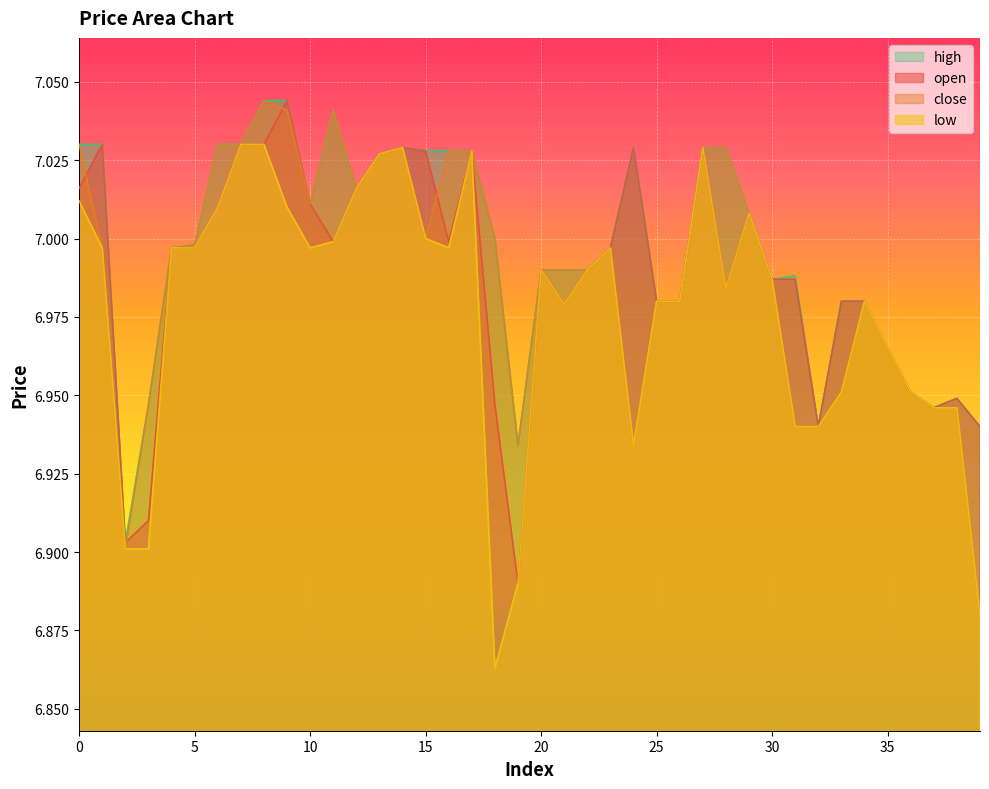

What is the greatest value displayed?

7.0